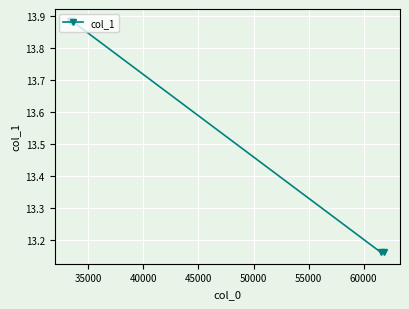

What is the sum of all values?

68.0